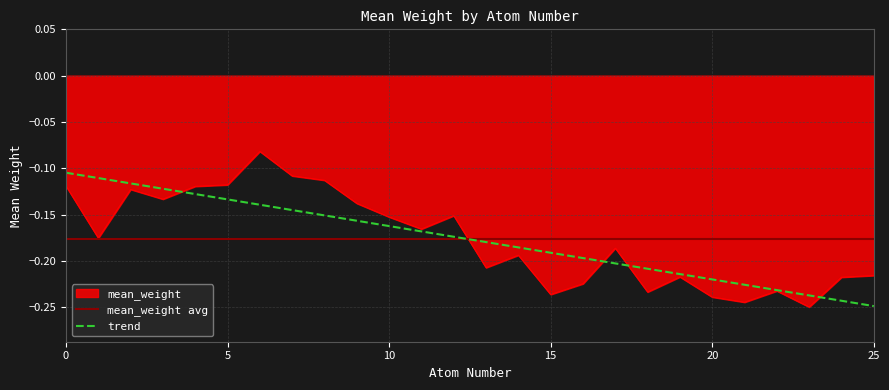

Rank the categories by value from highest to lowest.

6, 7, 8, 5, 0, 4, 2, 3, 9, 12, 10, 11, 1, 17, 14, 13, 25, 19, 24, 16, 22, 18, 15, 20, 21, 23